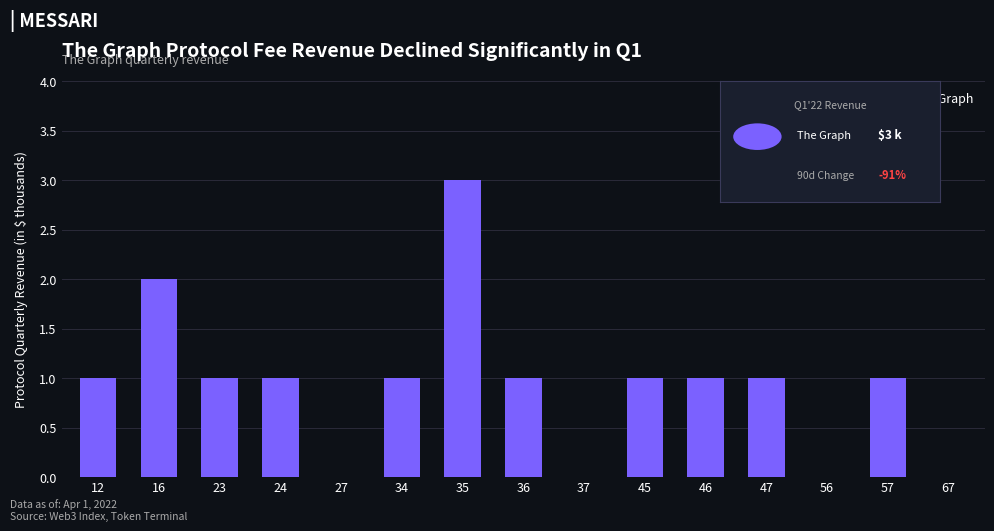

Reading left to right, list all the values displayed in this chart.

12=1	16=2	23=1	24=1	27=0	34=1	35=3	36=1	37=0	45=1	46=1	47=1	56=0	57=1	67=0